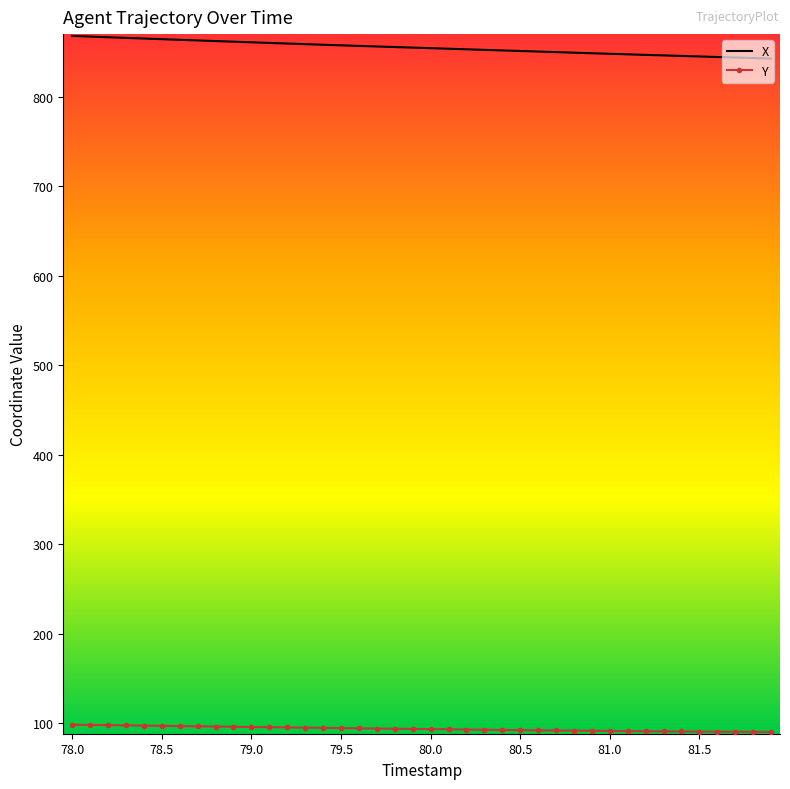

What is the highest value of the X series?

867.9